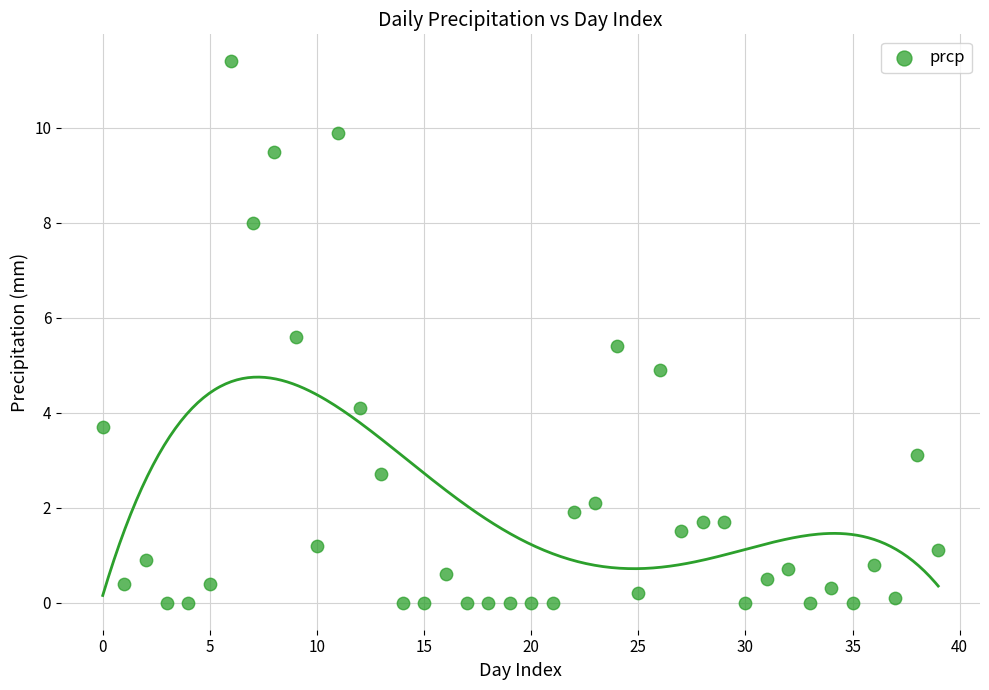

What is the range of Y values (max minus min)?

11.4